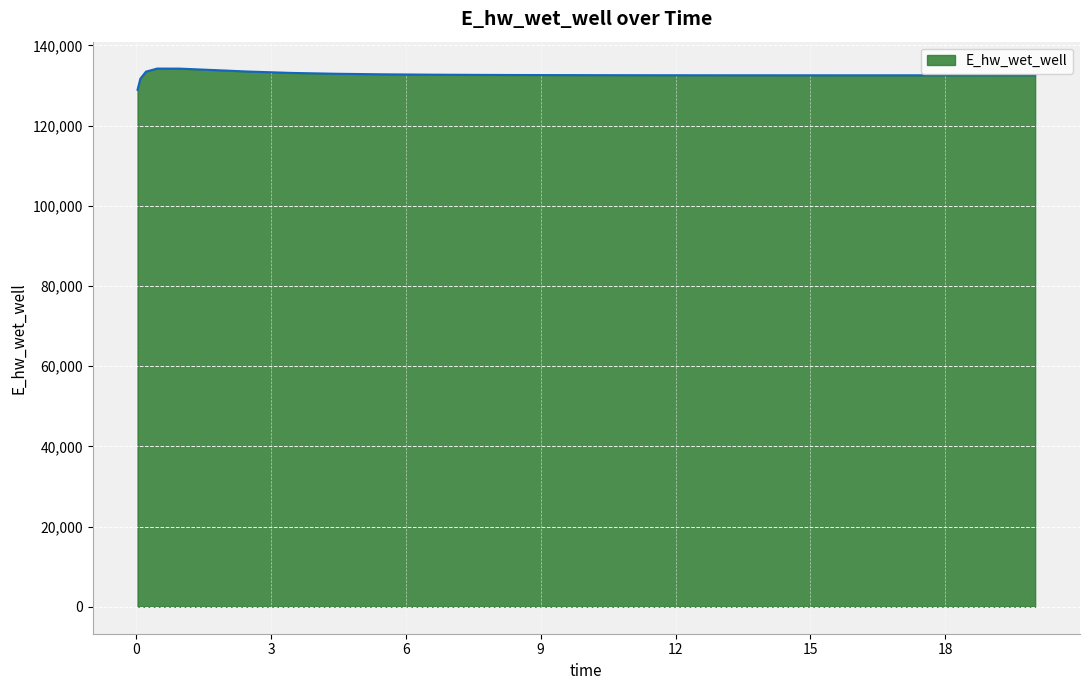

What is the difference between the maximum and minimum values?

5292.8